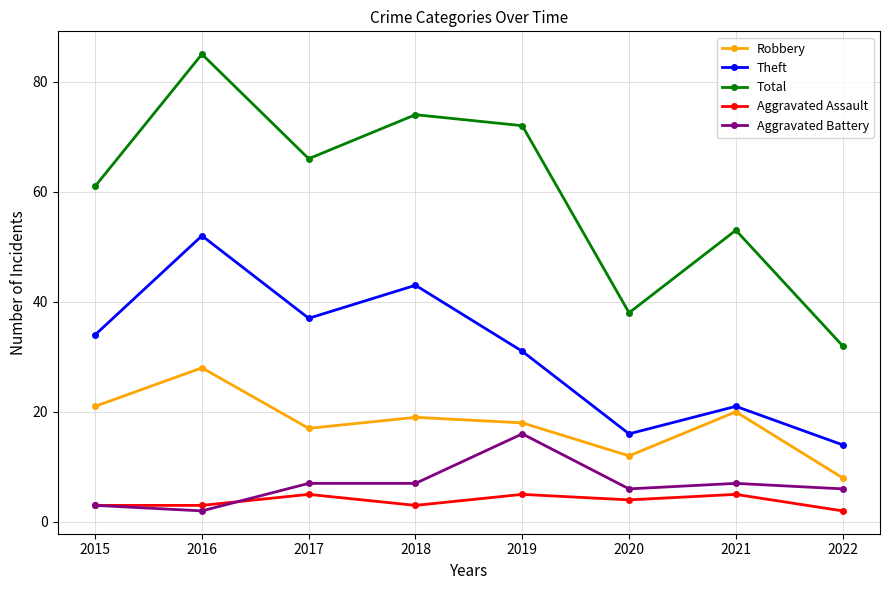

What is the value of the Aggravated Assault point at the 7th from the left?

5